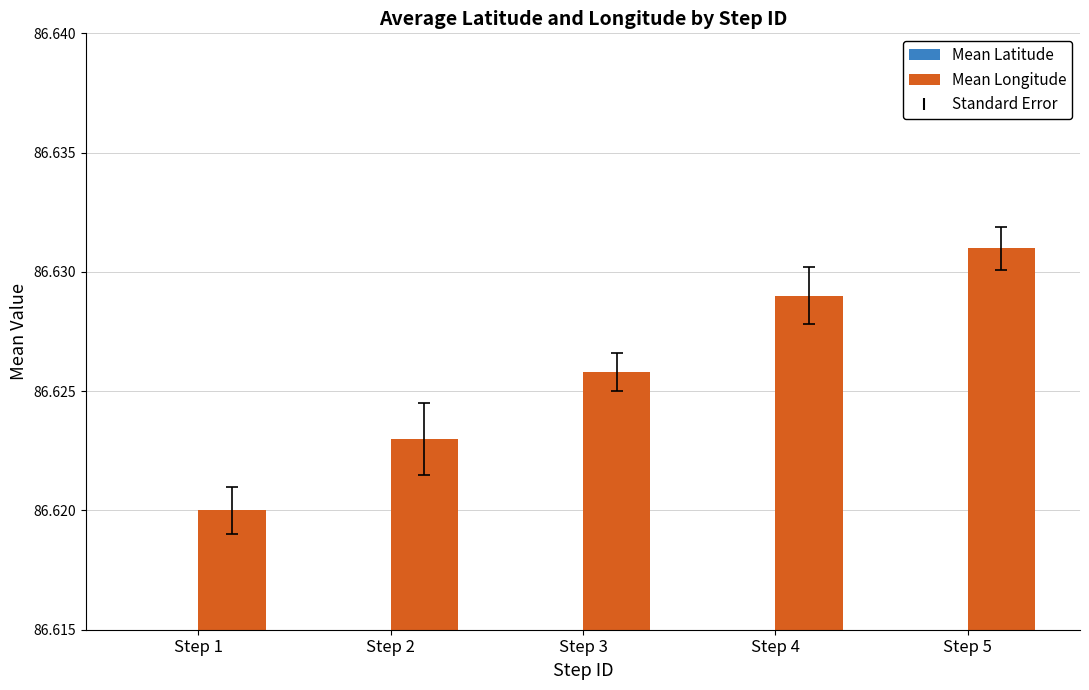

What is the spread (max minus min) of values at Step 4?

66.3